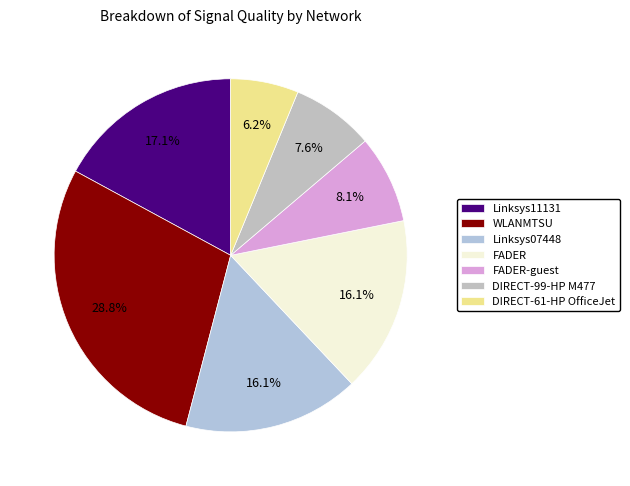

Is there a majority slice in this chart?

No